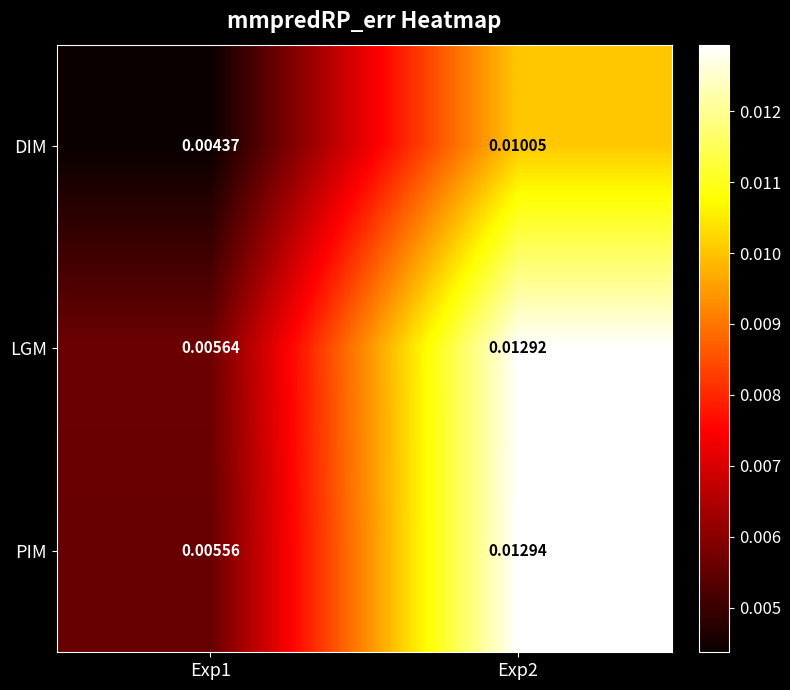

Rank the series at Exp2 from highest to lowest value.

PIM, LGM, DIM